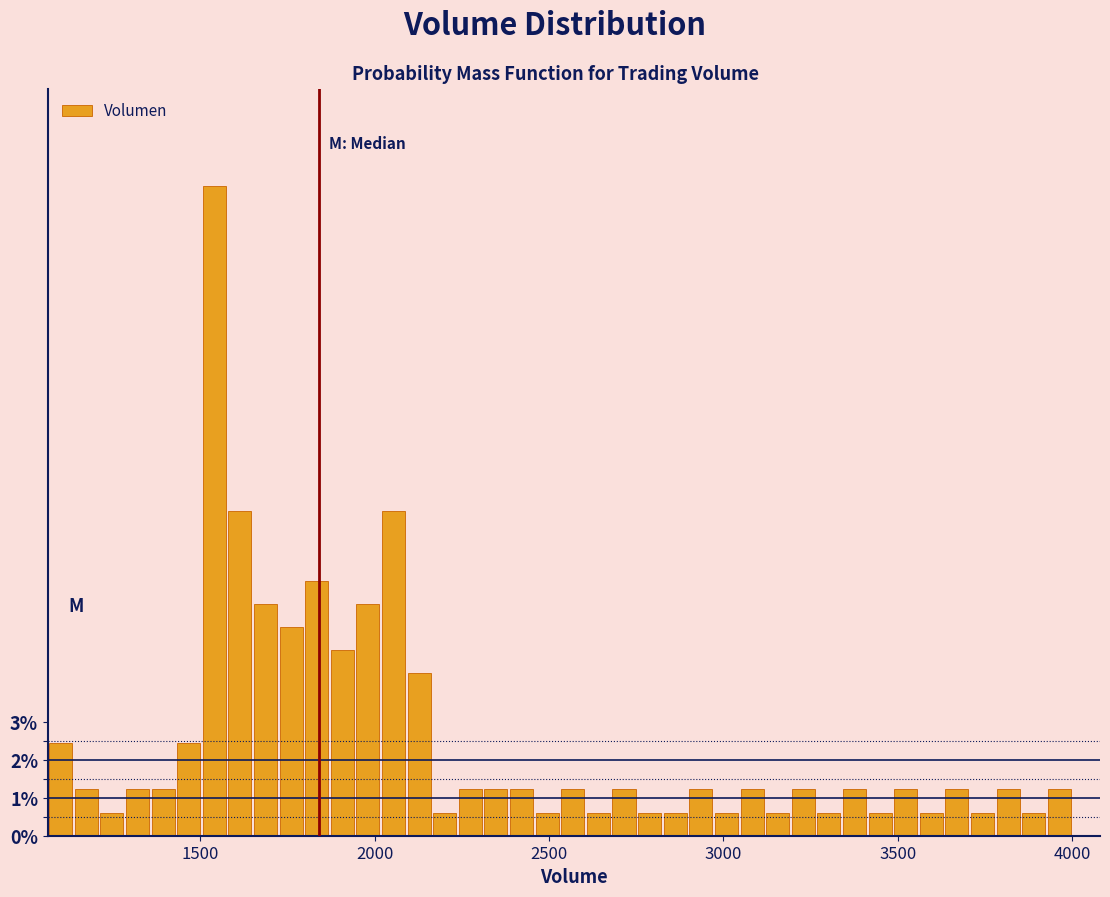

Read against the x-axis, roughly where is the centre of the tallest bar?

1550